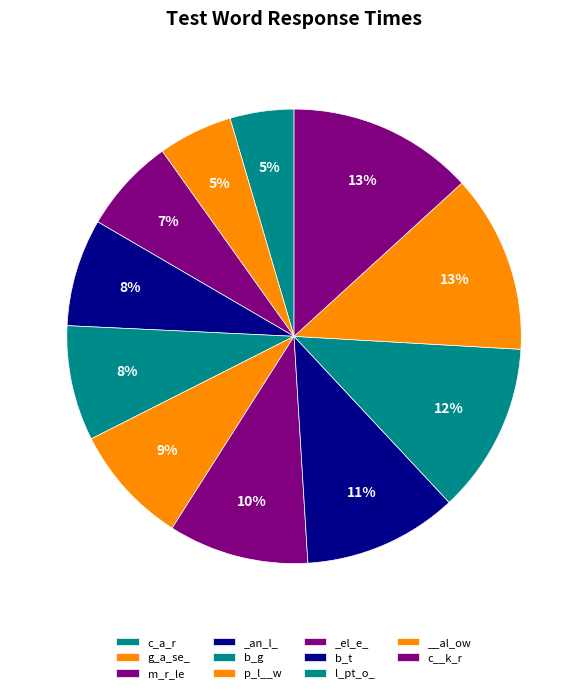

Count the number of slices in the pie.

11